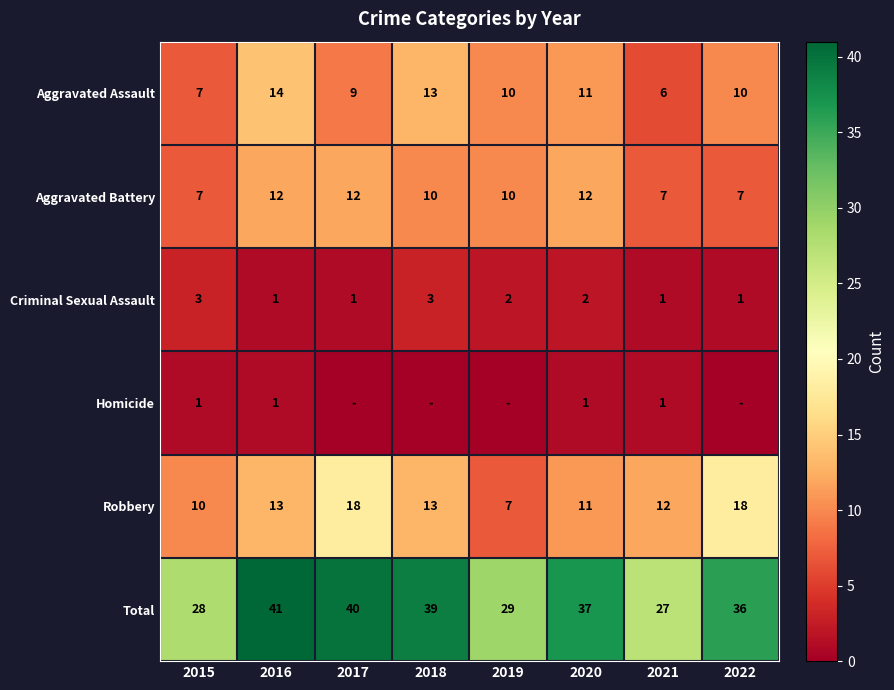

Read the Aggravated Assault value at 2019.

10